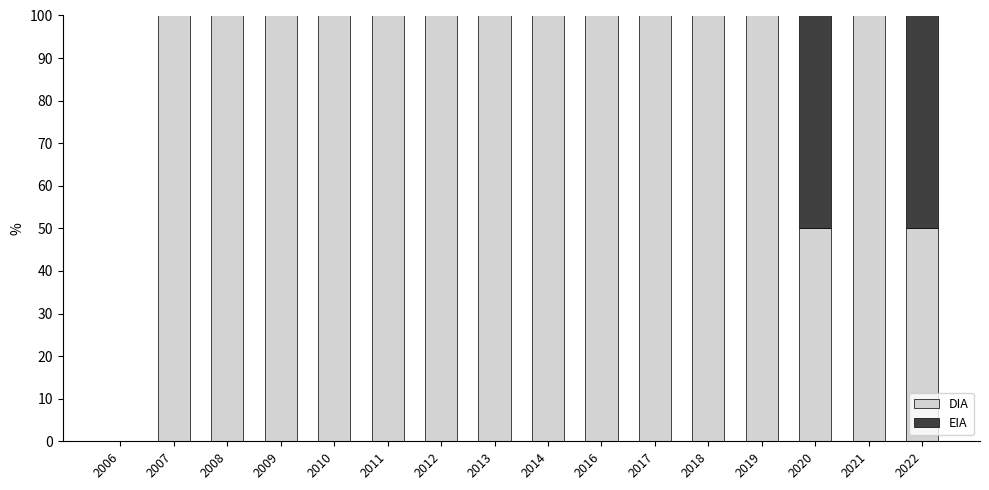

What is the total value across all series at 2017?

100